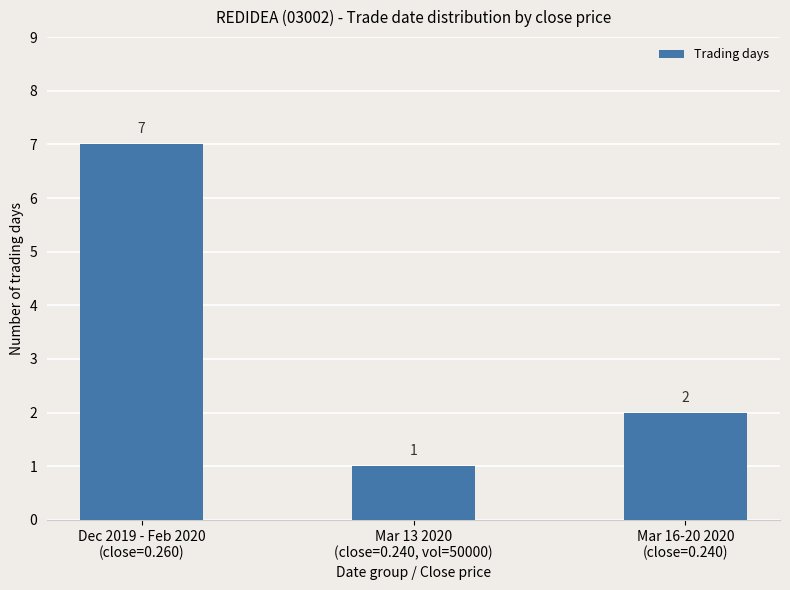

Reading left to right, what are all the values shown in this chart?

7	1	2